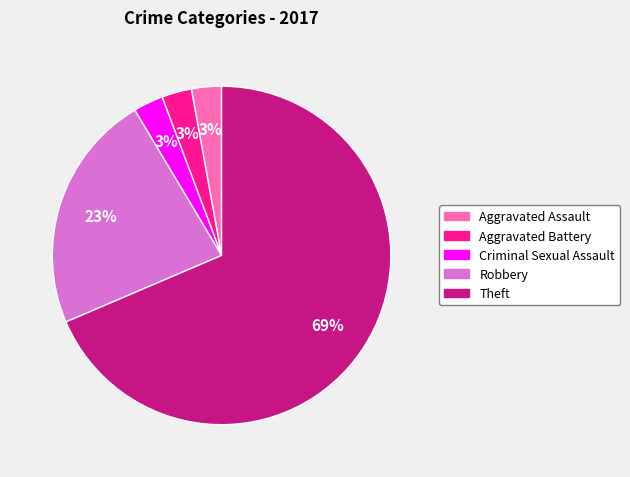

Do Theft and Criminal Sexual Assault together represent more than half of the pie?

Yes